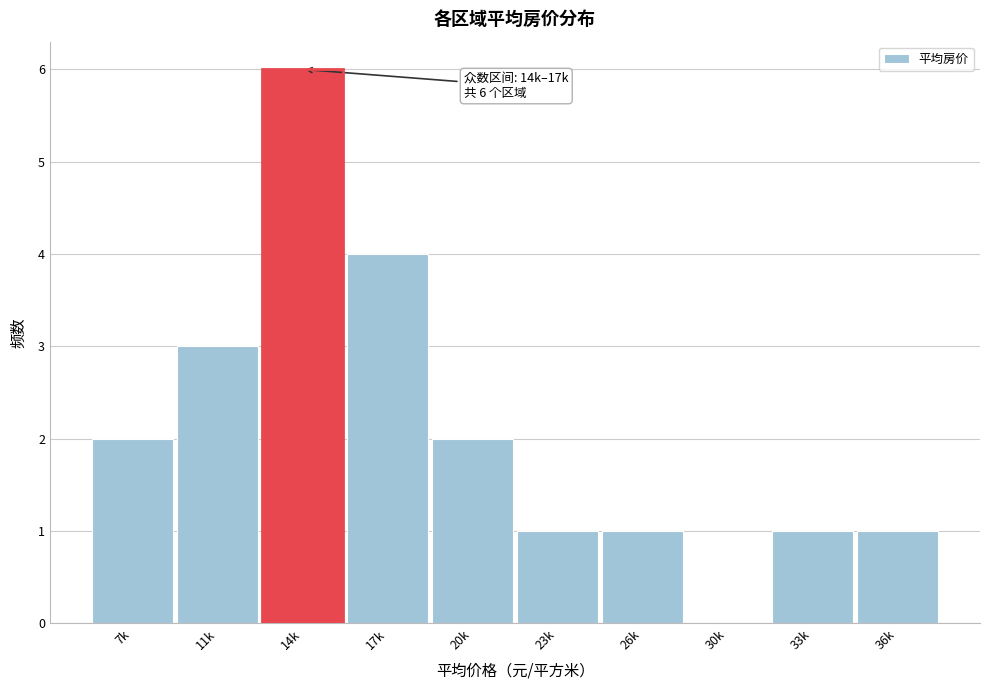

Reading left to right, list all the values displayed in this chart.

7k=2	11k=3	14k=6	17k=4	20k=2	23k=1	26k=1	30k=0	33k=1	36k=1